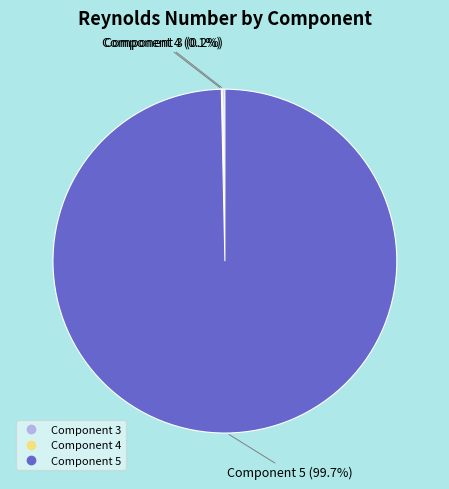

What is the largest slice in the pie chart?

Component 5